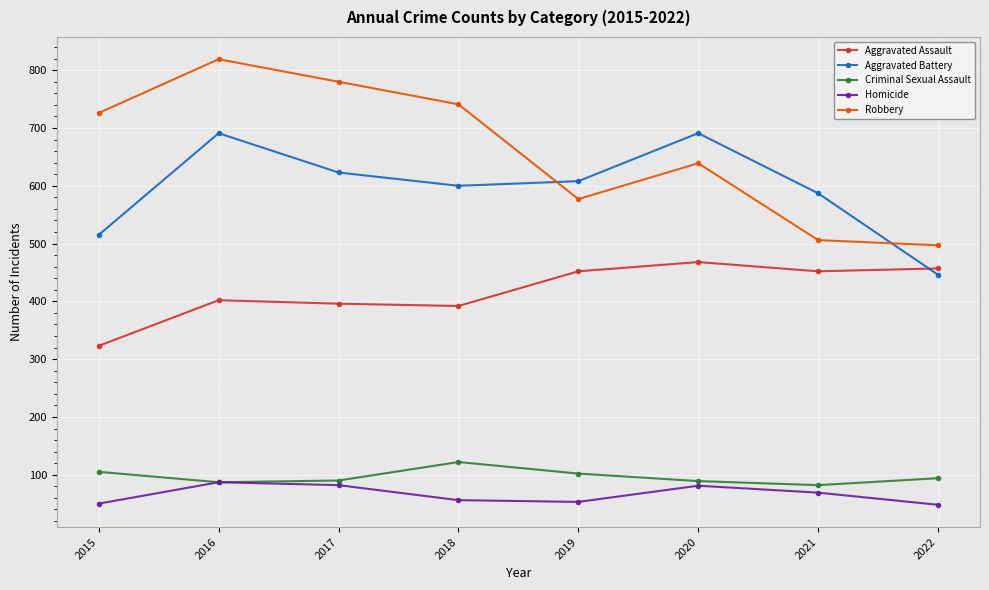

What is the value of the Criminal Sexual Assault point at the 8th from the left?

94